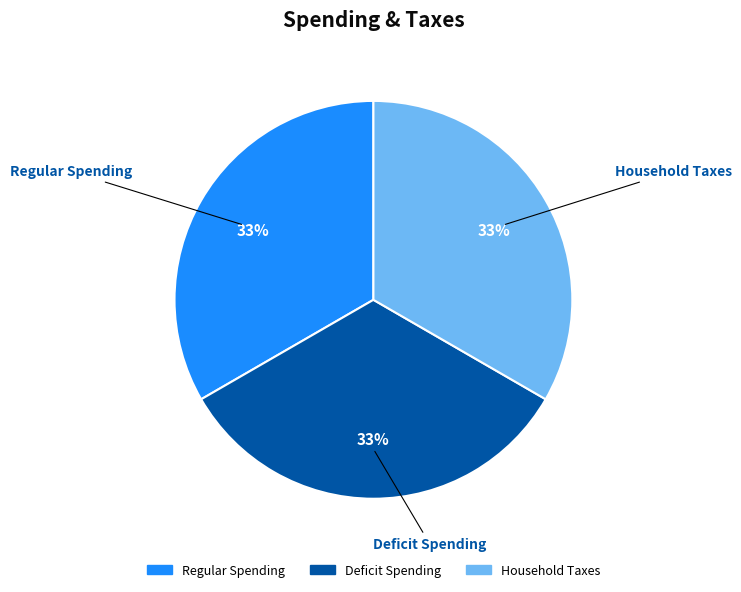

Does any single category account for the majority?

No